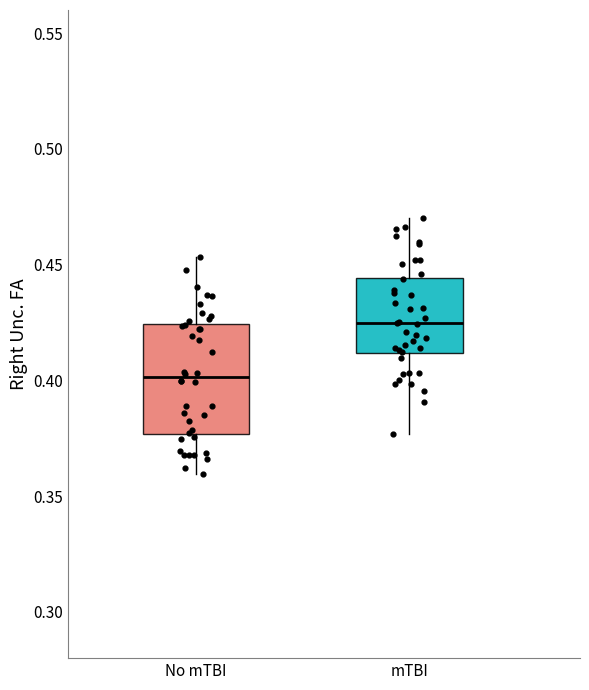

Reading left to right, transcribe this box plot: for each box, give where its median line is, the range the box spans, and where its two whiskers end, as read against the y-axis. The values are not printed on the chart, so give them approximately, as read against the axis.

No mTBI: median 0.400, box 0.375 to 0.425, whiskers 0.360 to 0.455
mTBI: median 0.425, box 0.410 to 0.445, whiskers 0.375 to 0.470